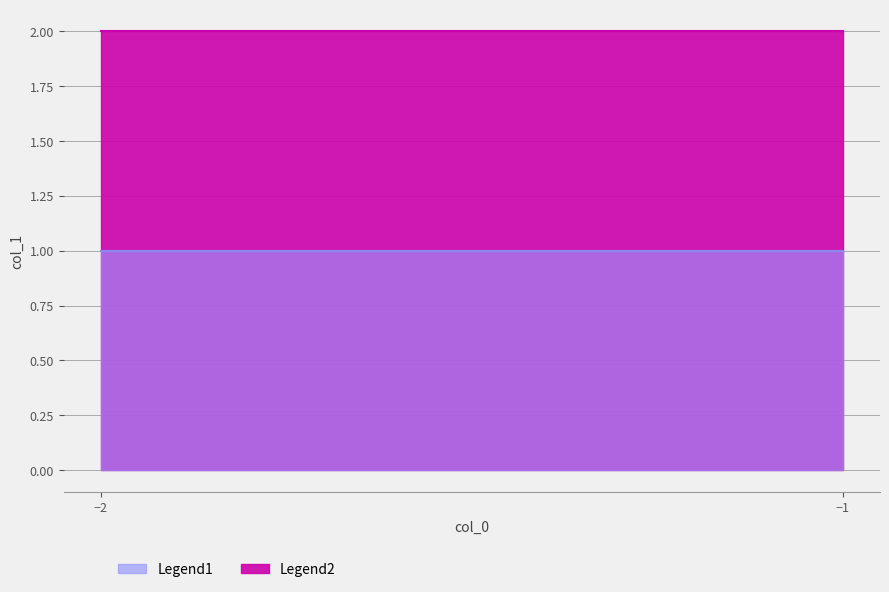

Which series has the largest total across all categories?

Legend1